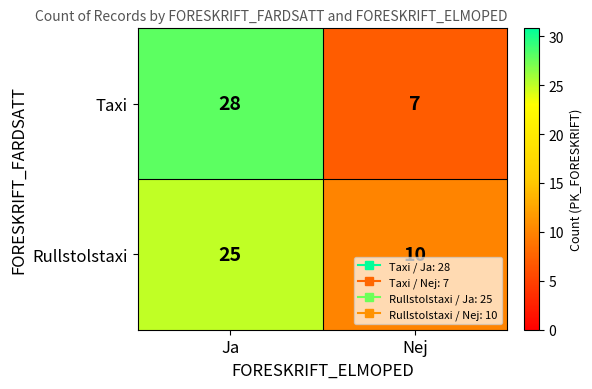

The value of Taxi at Nej is 7. True or false?

True